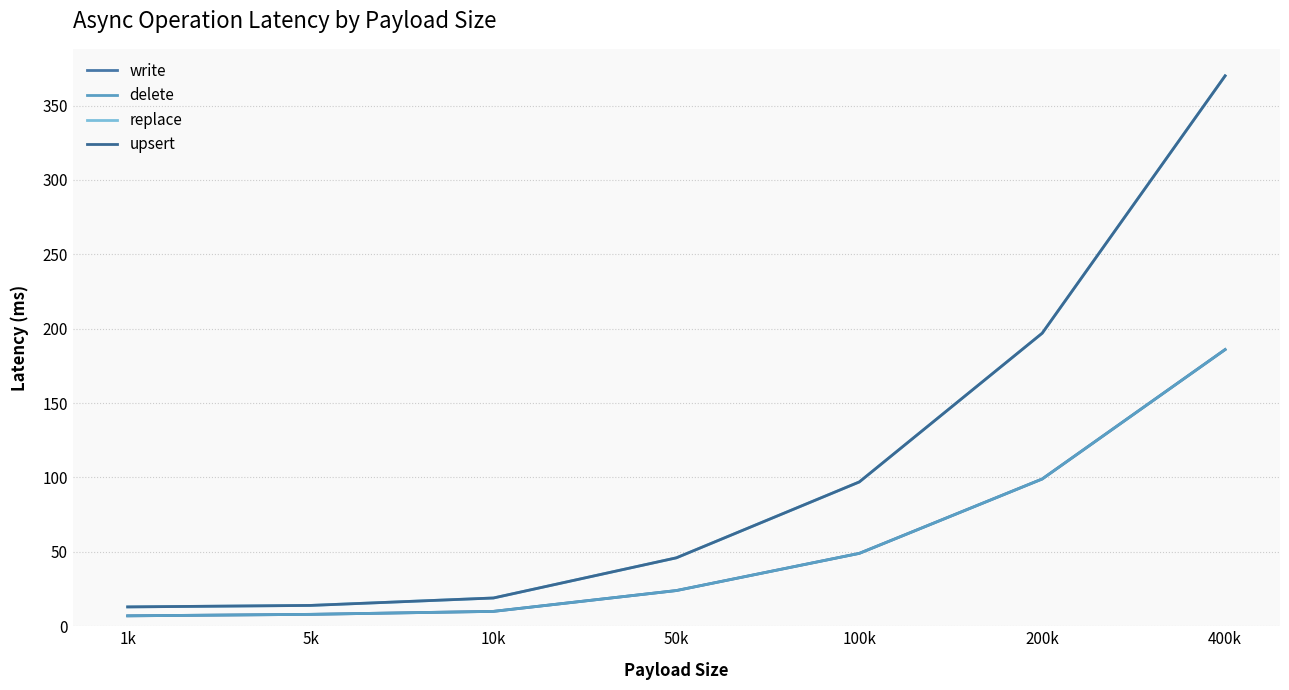

Does the chart display data point markers on the line(s)?

No